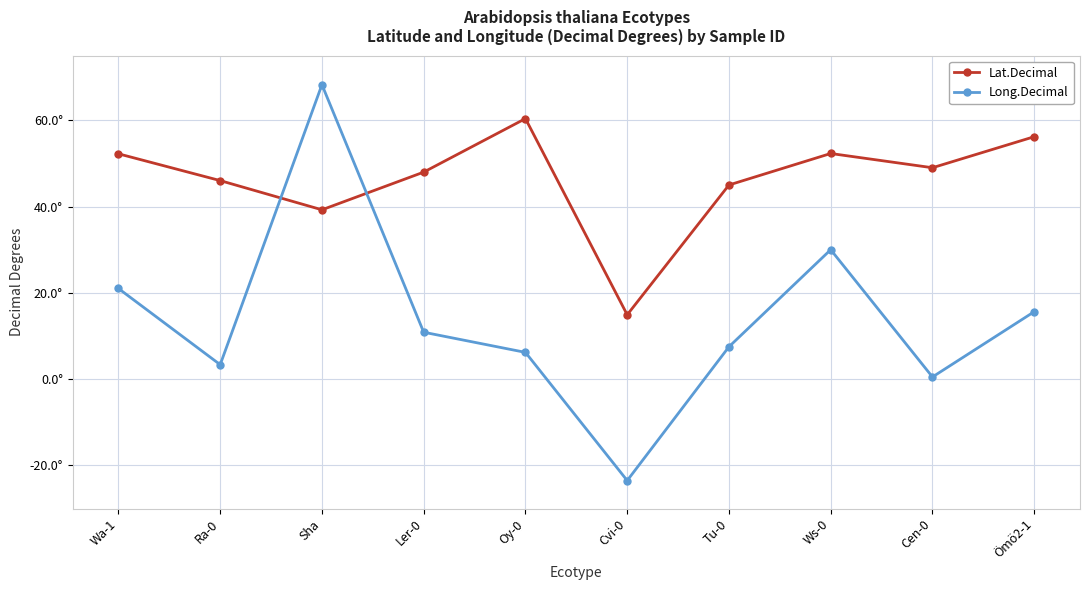

Which category has the highest value in the Lat.Decimal series?

Oy-0